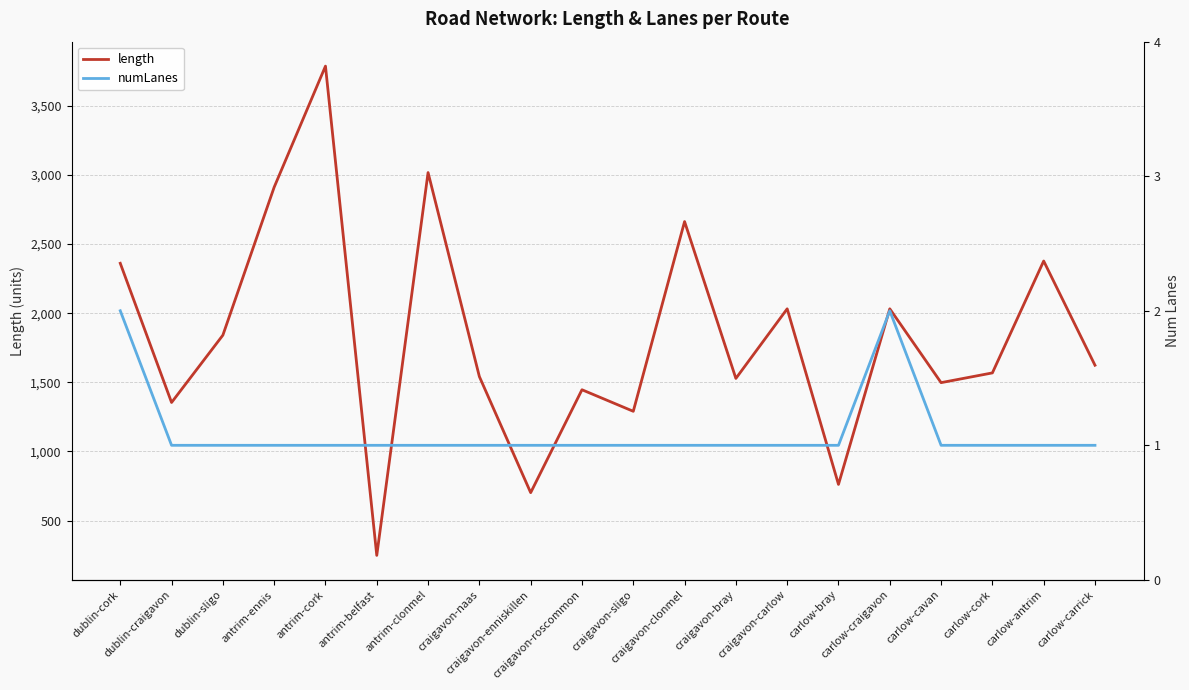

At which category does length reach its first local valley?

dublin-craigavon